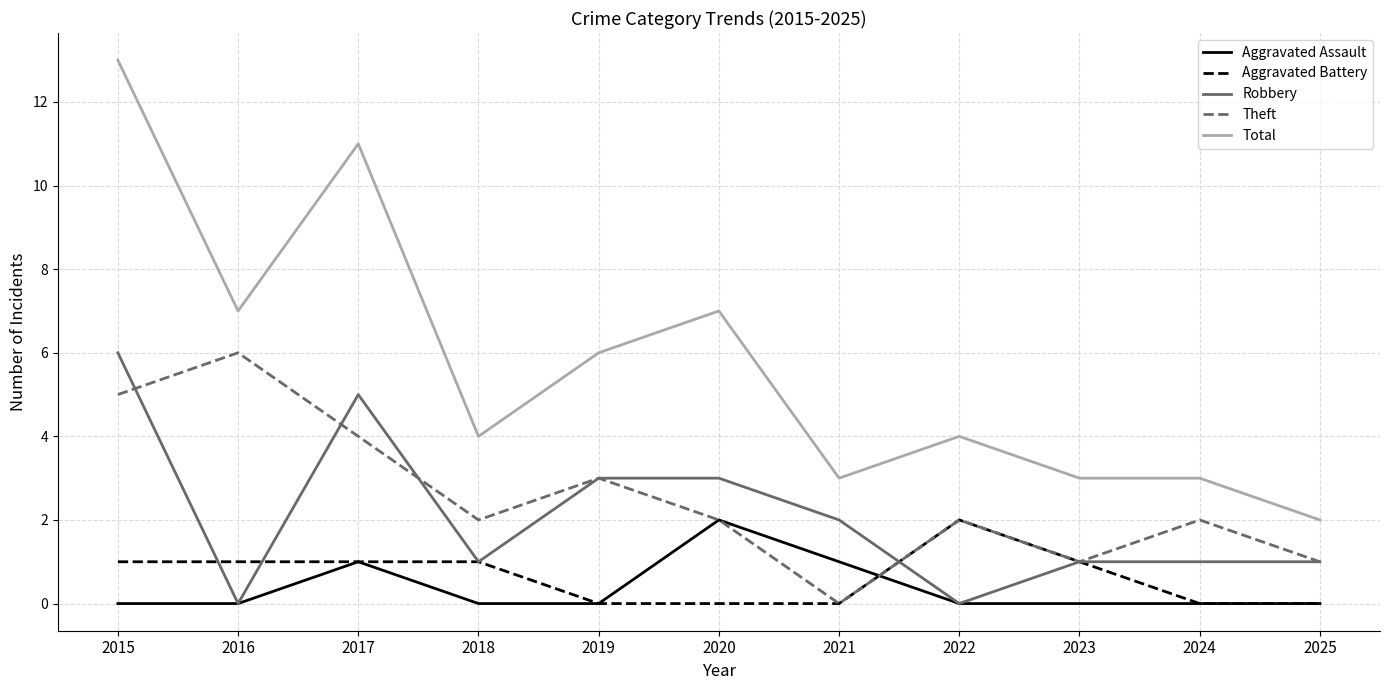

True or false: Robbery and Total intersect in this chart.

False